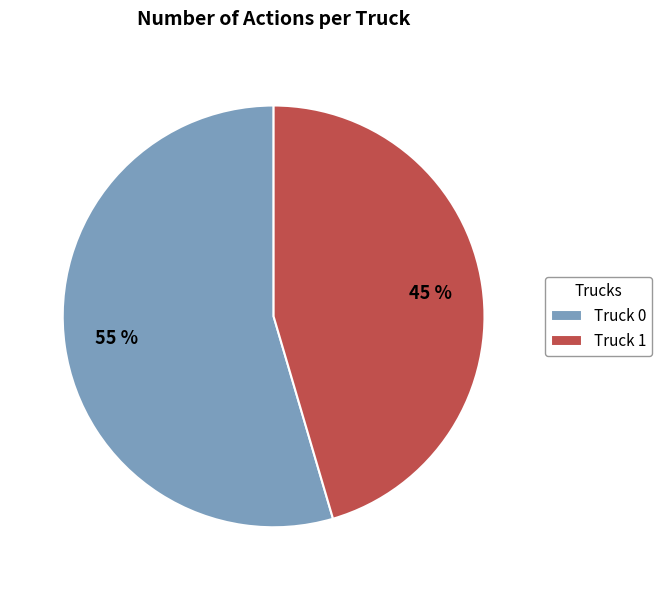

Rank the categories by value from highest to lowest.

Truck 0, Truck 1